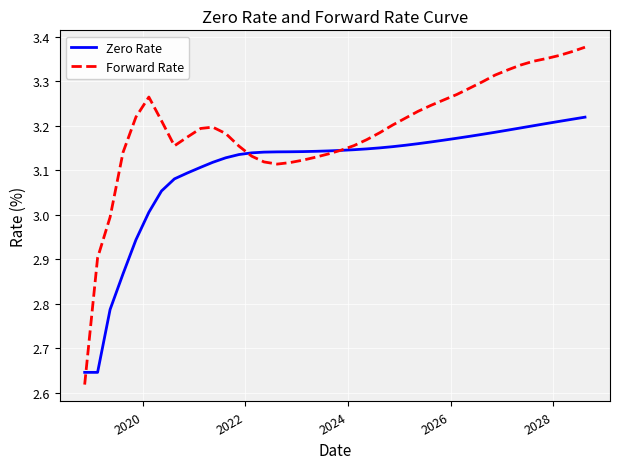

Which series has the largest range (max minus min)?

Forward Rate